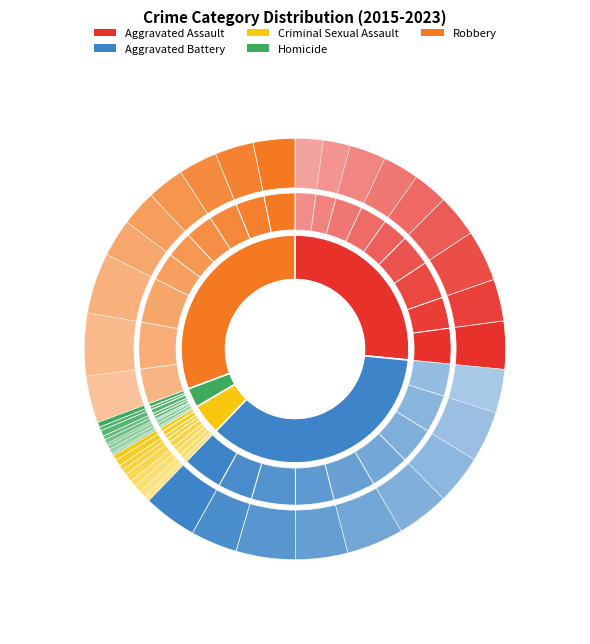

To the nearest percent, what is the combined percentage of 2015 and 2018?

21%